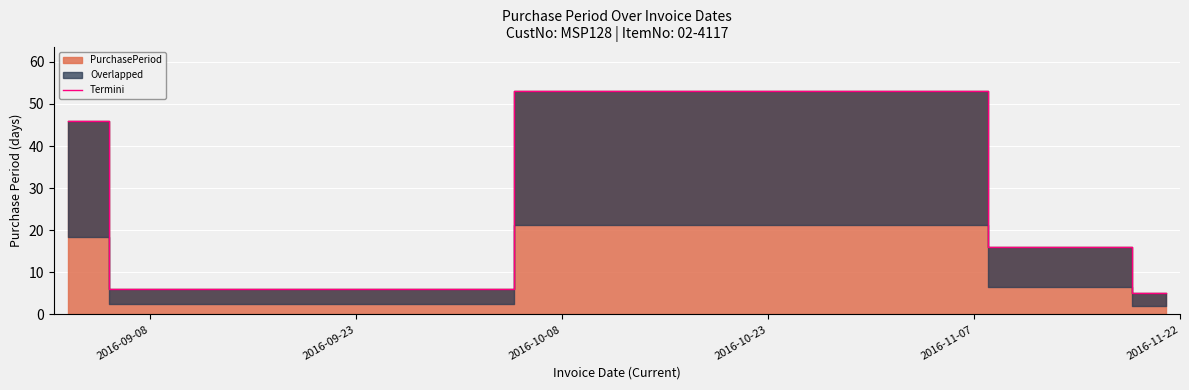

The chart shows a value of 31 at 2016-10-08. True or false?

False